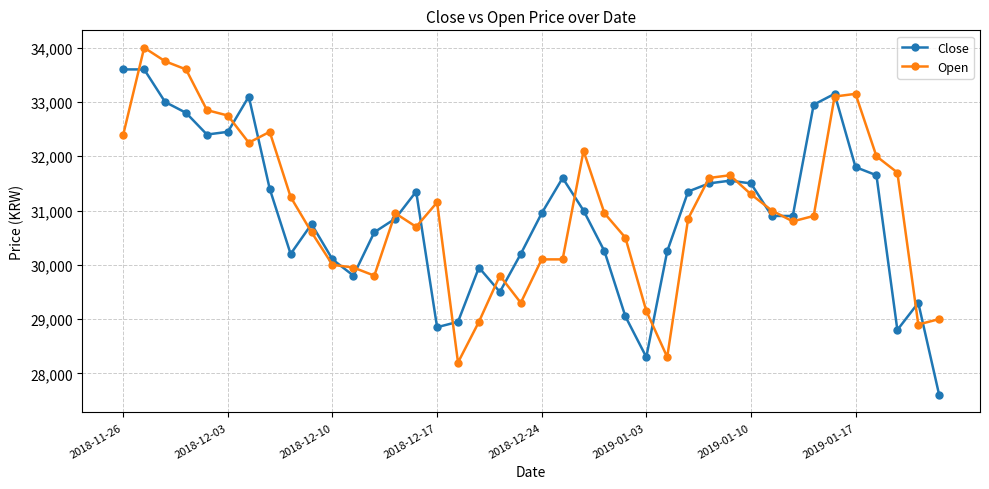

List the series in order of their peak value, lowest first.

Close, Open